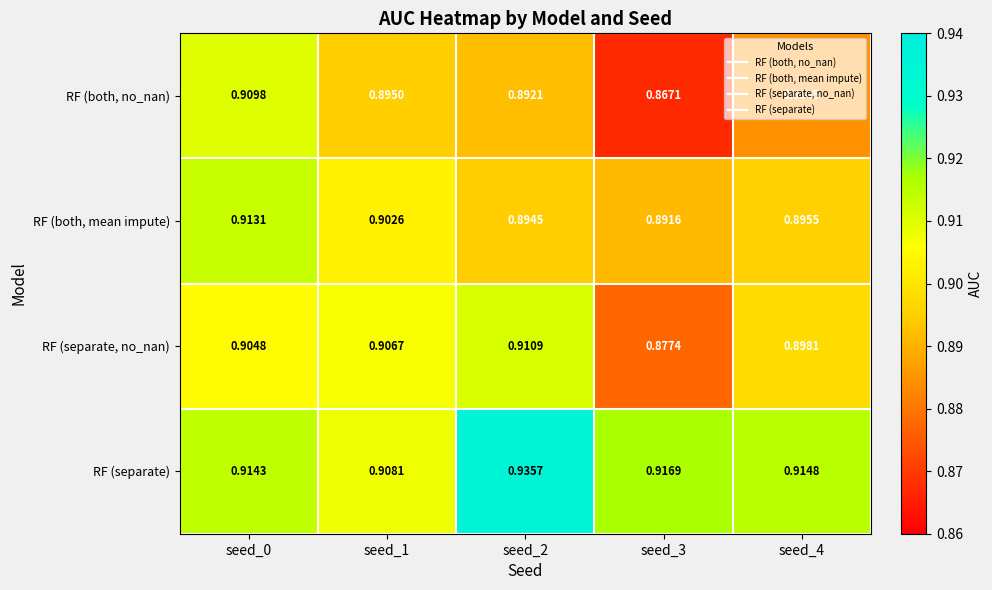

Rank the series by their maximum value, from highest to lowest.

RF (separate), RF (both, mean impute), RF (separate, no_nan), RF (both, no_nan)